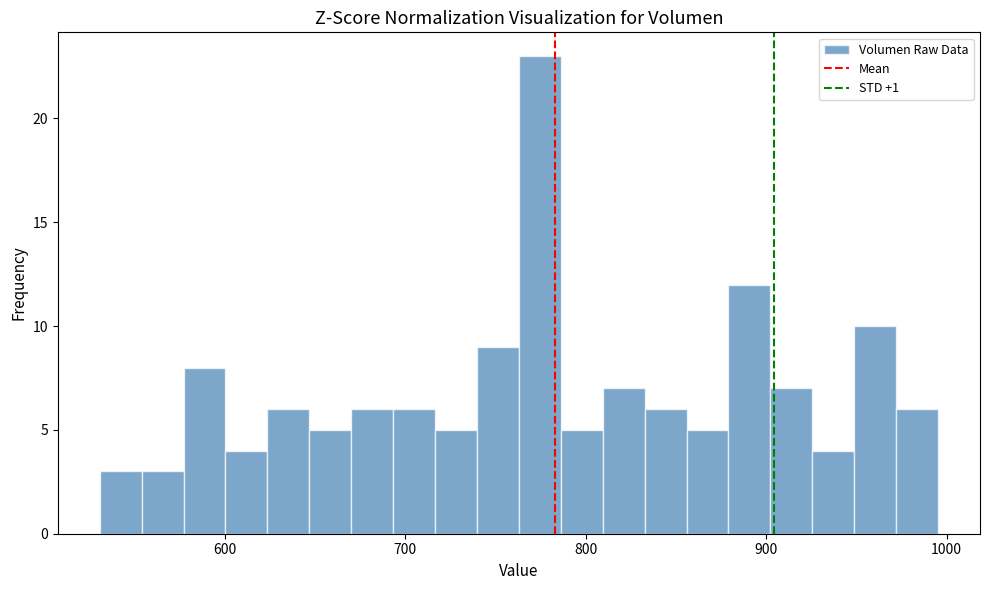

Around what value on the x-axis is the tallest bar? Give the approximate position of its centre, as read against the axis.

770